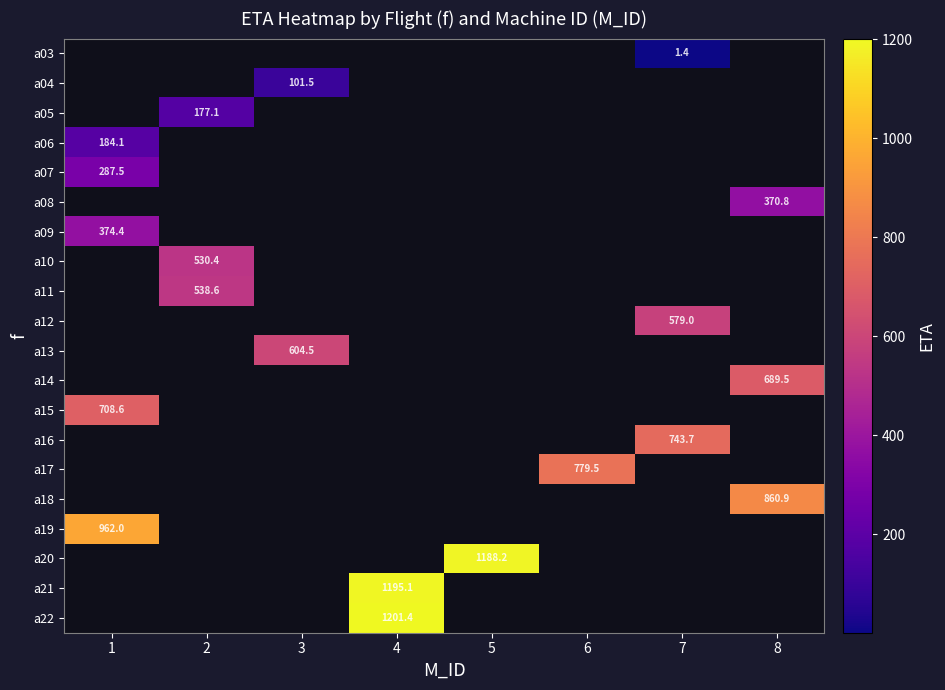

At 5, list the series in order from largest to smallest.

a03, a04, a05, a06, a07, a08, a09, a10, a11, a12, a13, a14, a15, a16, a17, a18, a19, a20, a21, a22